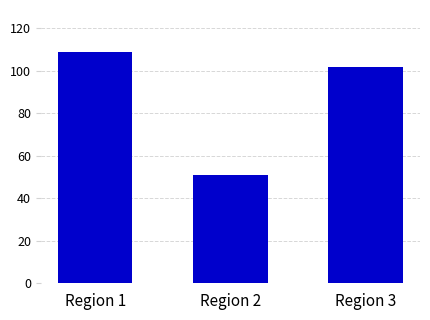

Reading left to right, what are all the values shown in this chart?

109	51	102